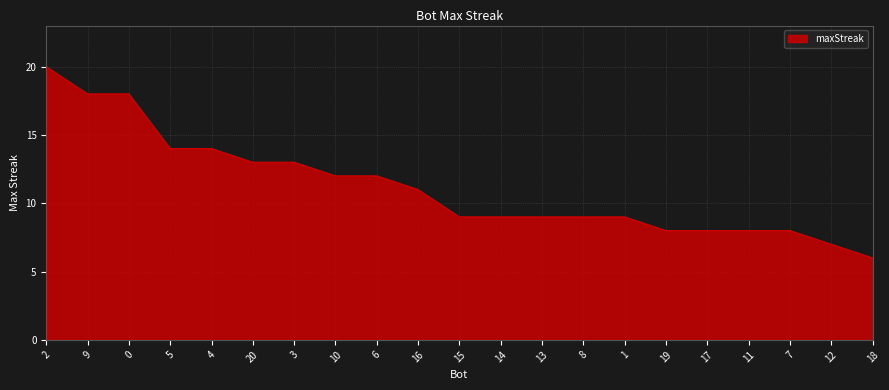

How many distinct data groups are displayed?

1